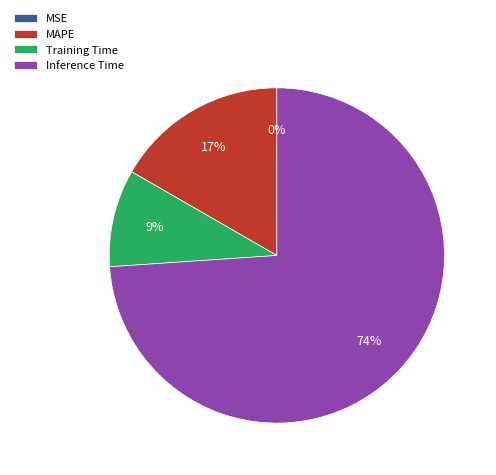

Combined, do Inference Time and MAPE account for over 50%?

Yes